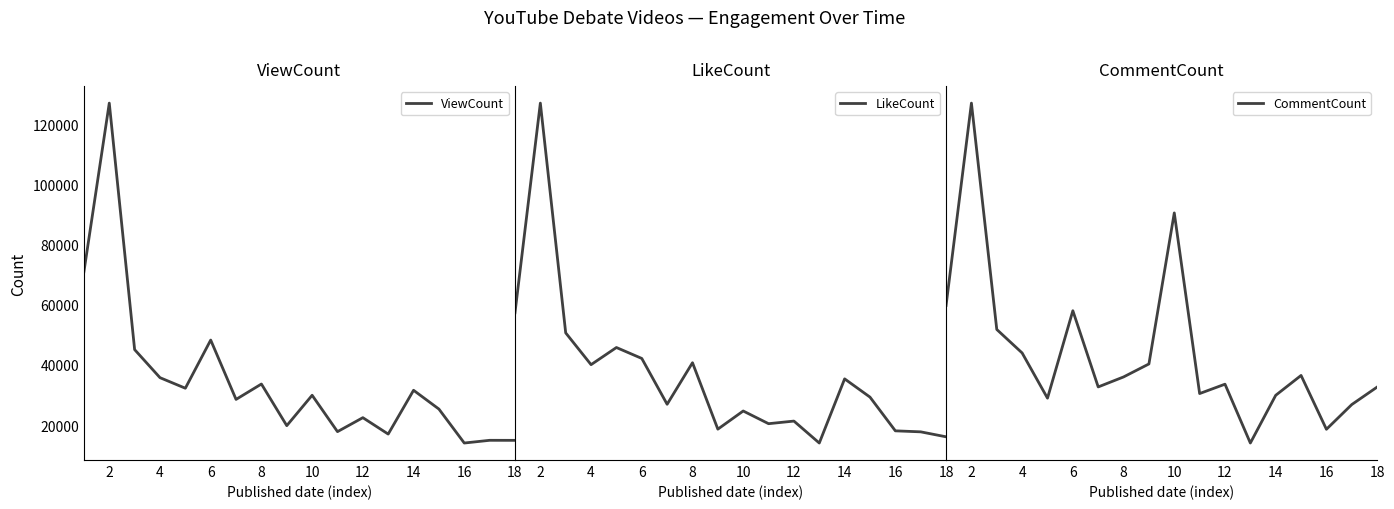

What is the lowest value of the ViewCount series?

14025